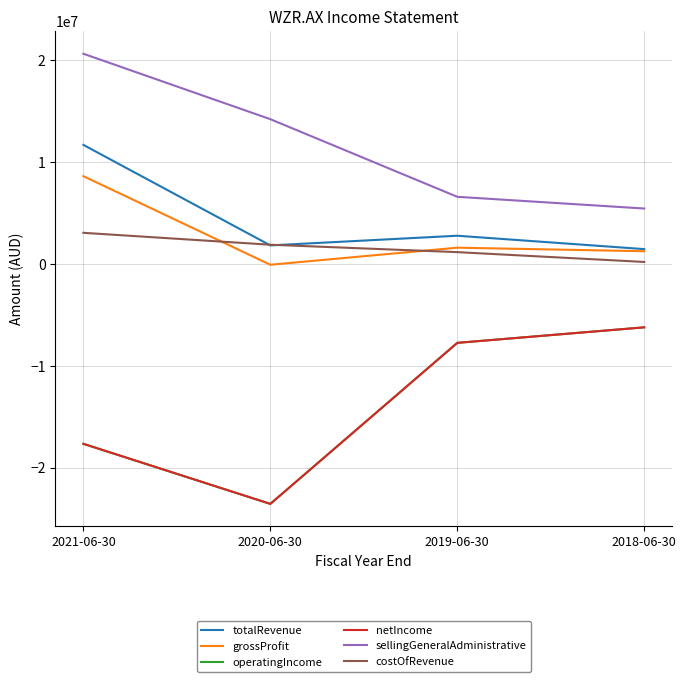

Does the chart have visible grid lines?

Yes